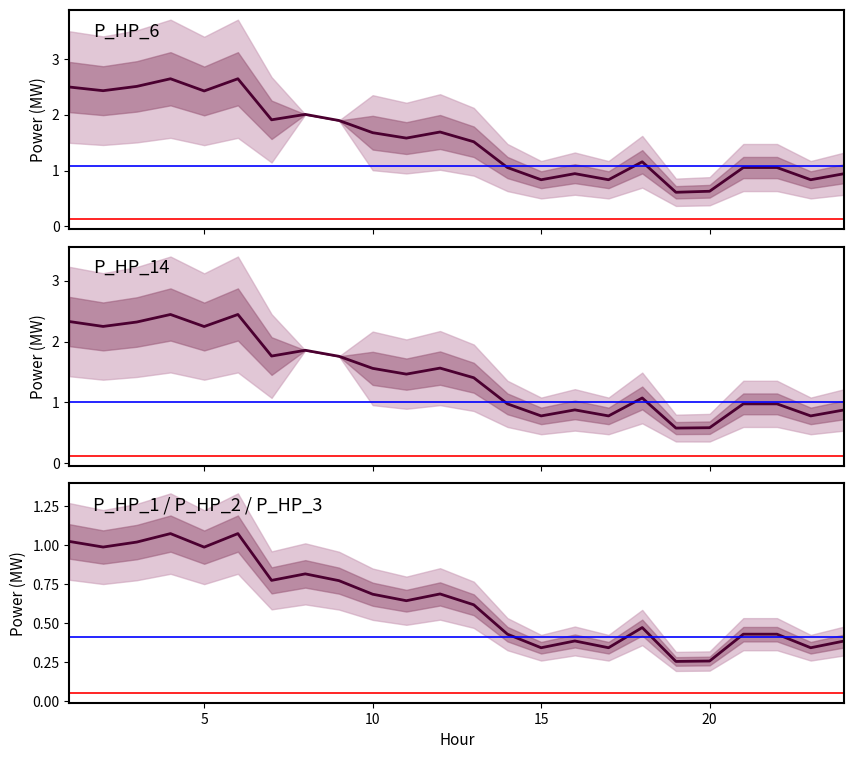

Count the number of data series in this chart.

3